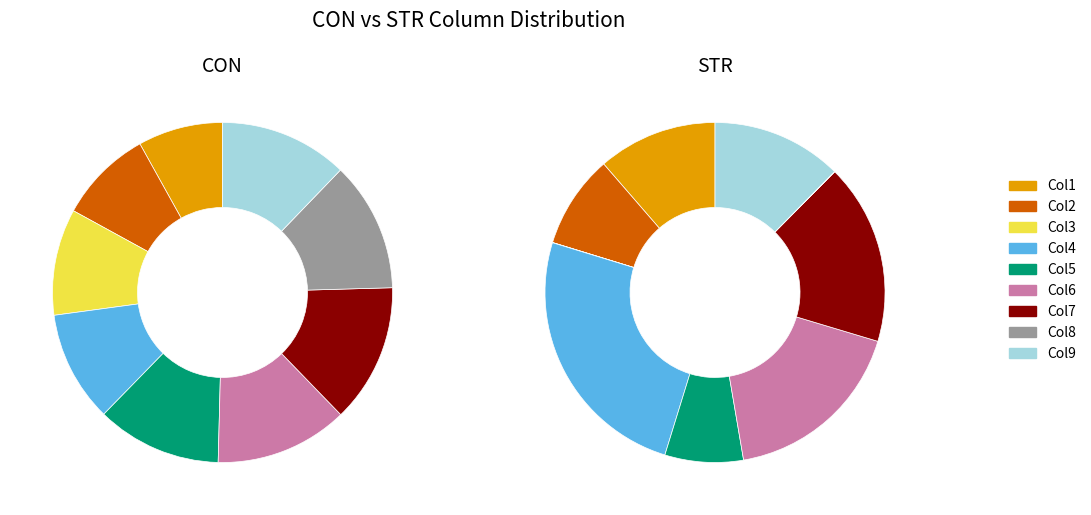

What is the difference between the highest and lowest values at 3?

565.9